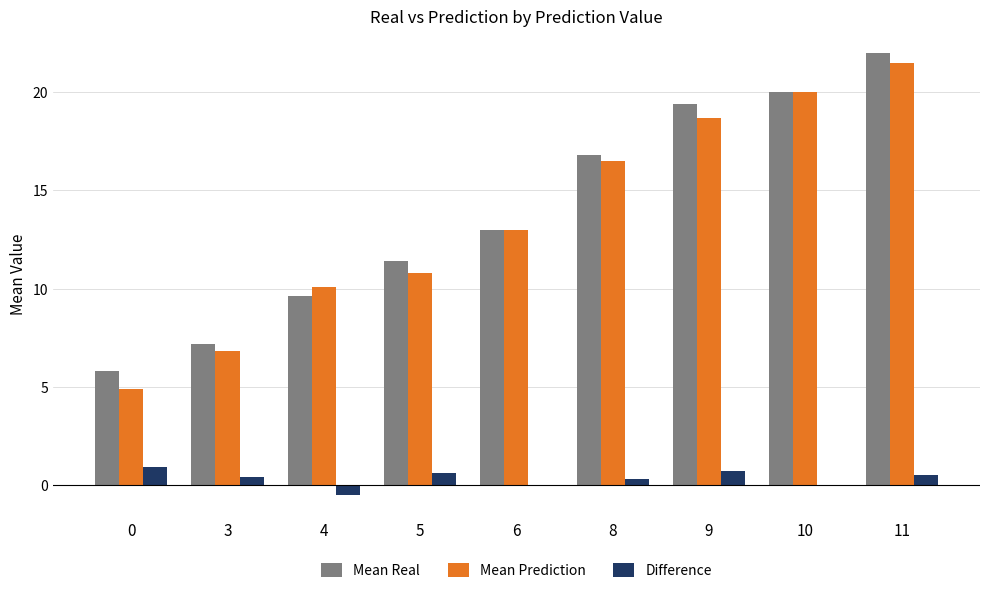

How many groups of bars are there?

9